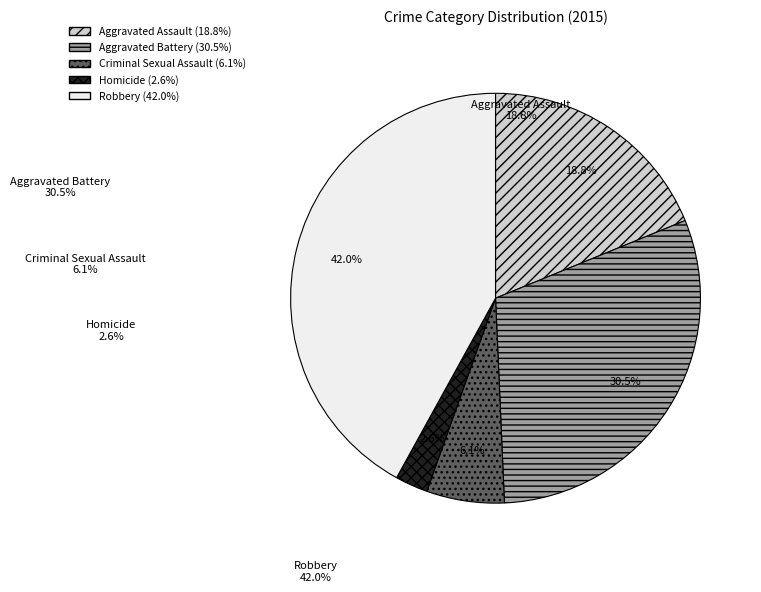

Rank the categories by value from lowest to highest.

Homicide, Criminal Sexual Assault, Aggravated Assault, Aggravated Battery, Robbery